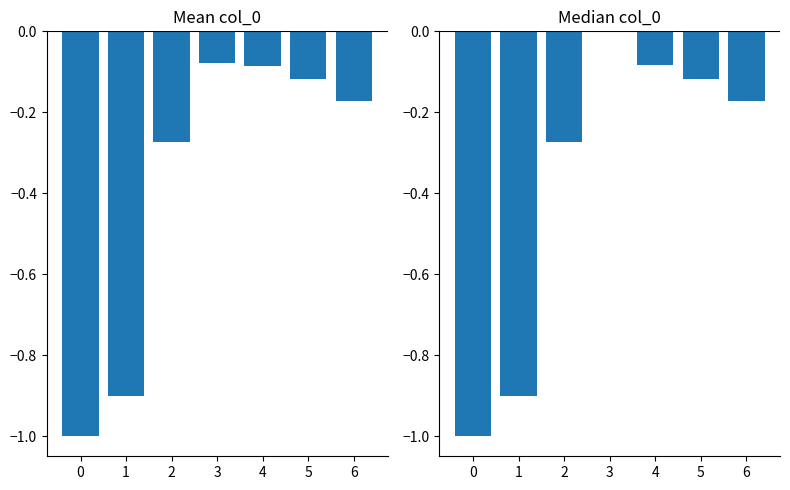

List the series in order of their peak value, highest first.

col_0 median, col_0 mean